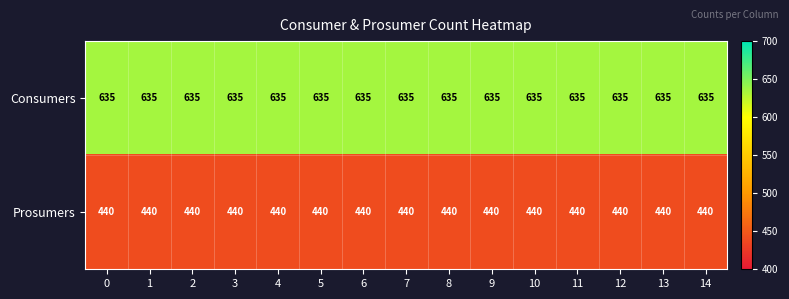

What is the spread (max minus min) of values at 14?

195